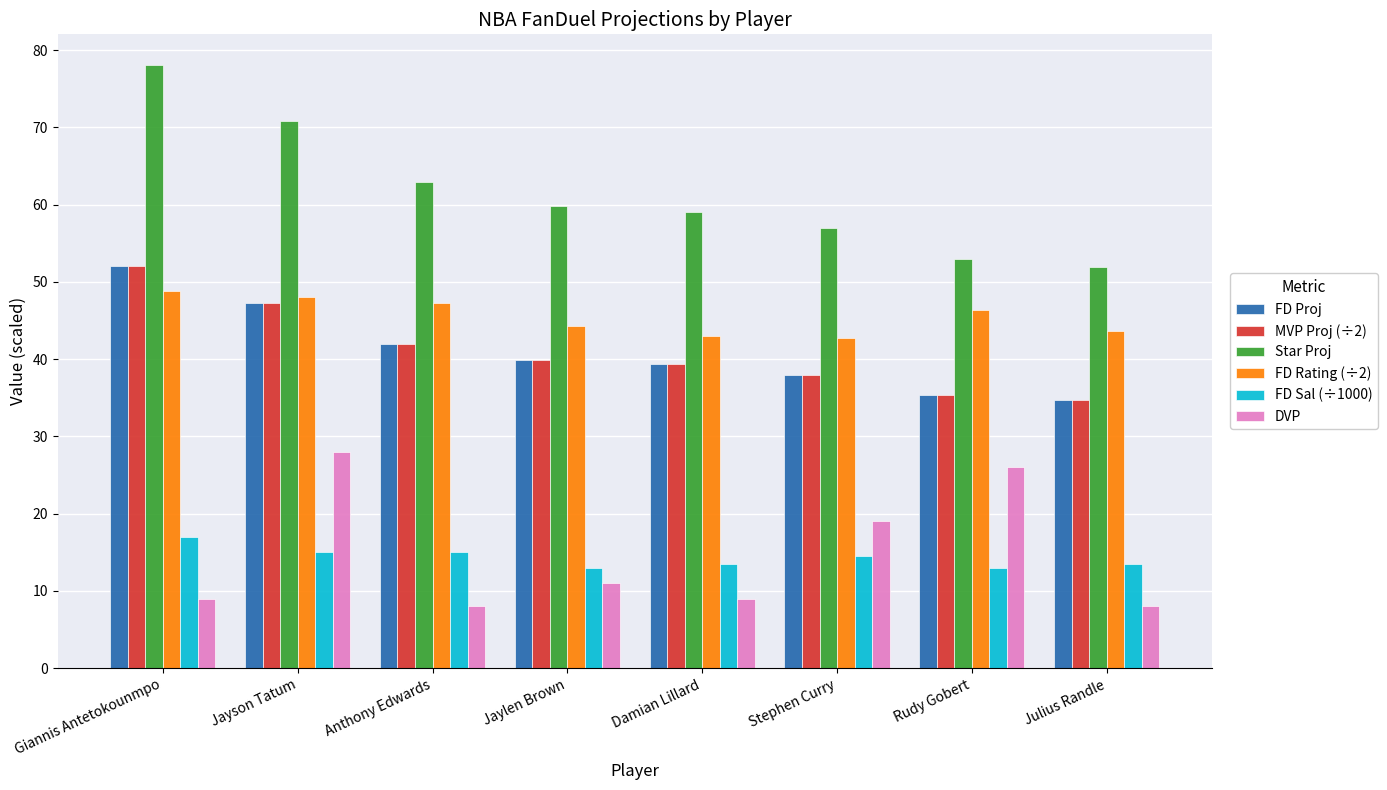

What is the lowest value of the MVP Proj (÷2) series?

34.7